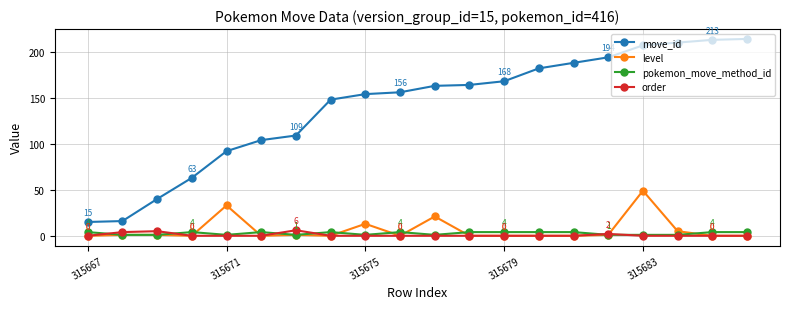

Which series has the largest range (max minus min)?

move_id